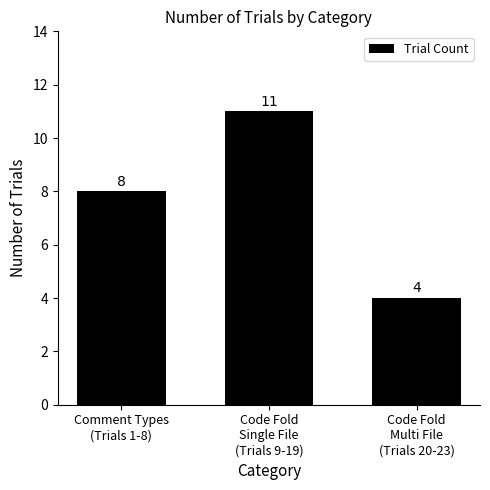

Rank the categories by value from lowest to highest.

Code Fold
Multi File
(Trials 20-23), Comment Types
(Trials 1-8), Code Fold
Single File
(Trials 9-19)